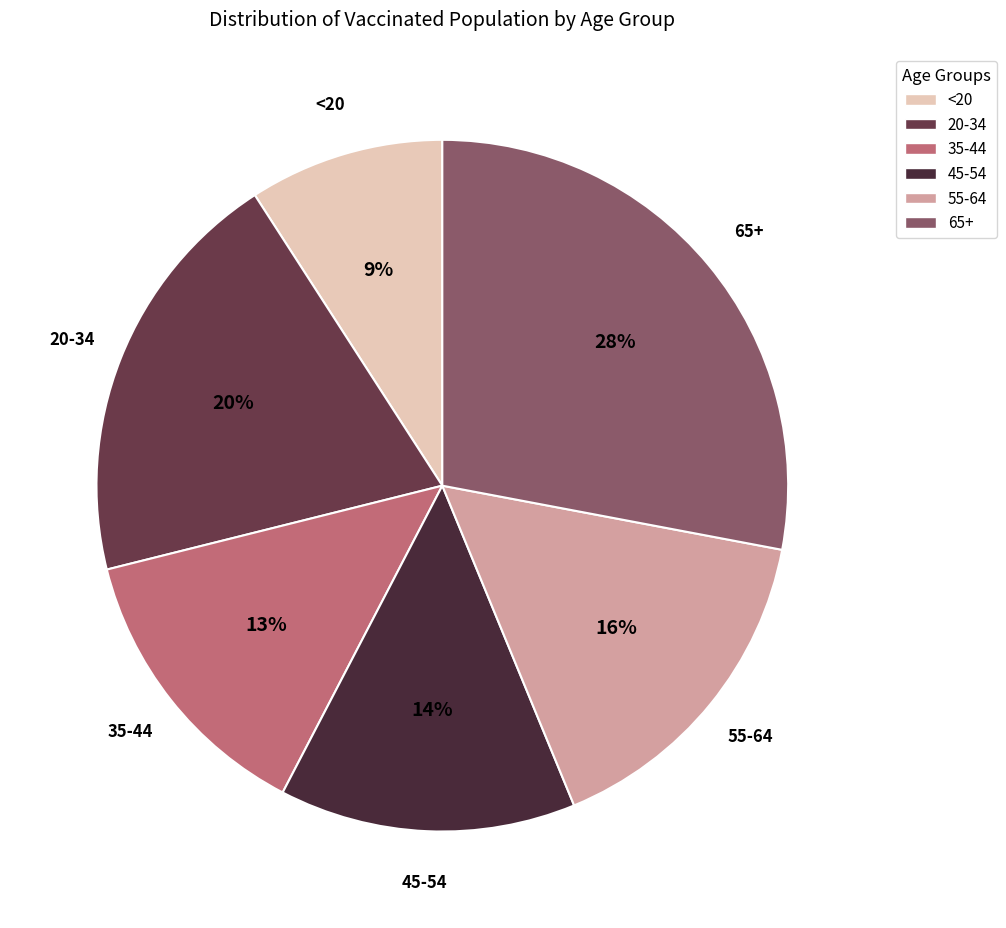

To the nearest percent, what percentage of the pie is 55-64?

16%